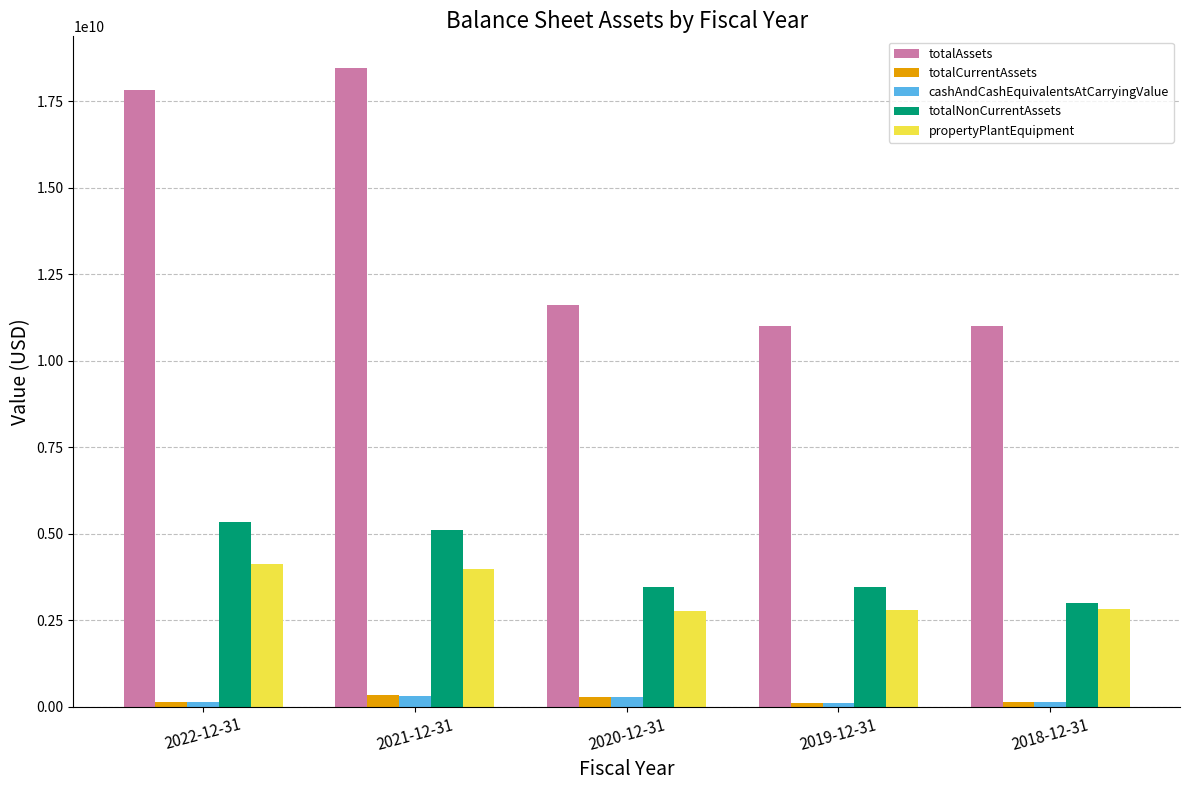

At how many categories does at least one series exceed 14488676004?

2